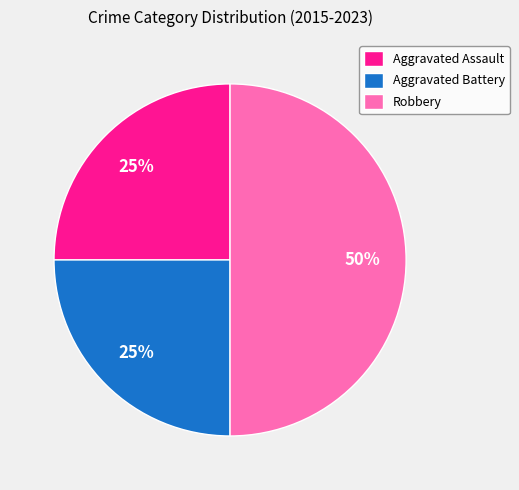

What is the ratio of the value at Aggravated Assault to the value at Robbery?

0.5